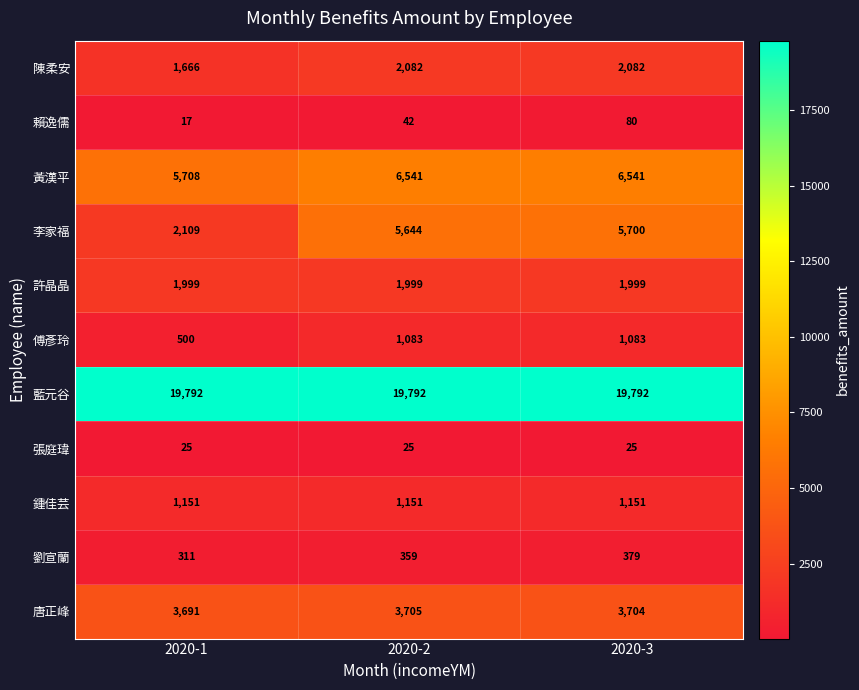

Which series has the widest spread of values?

李家福